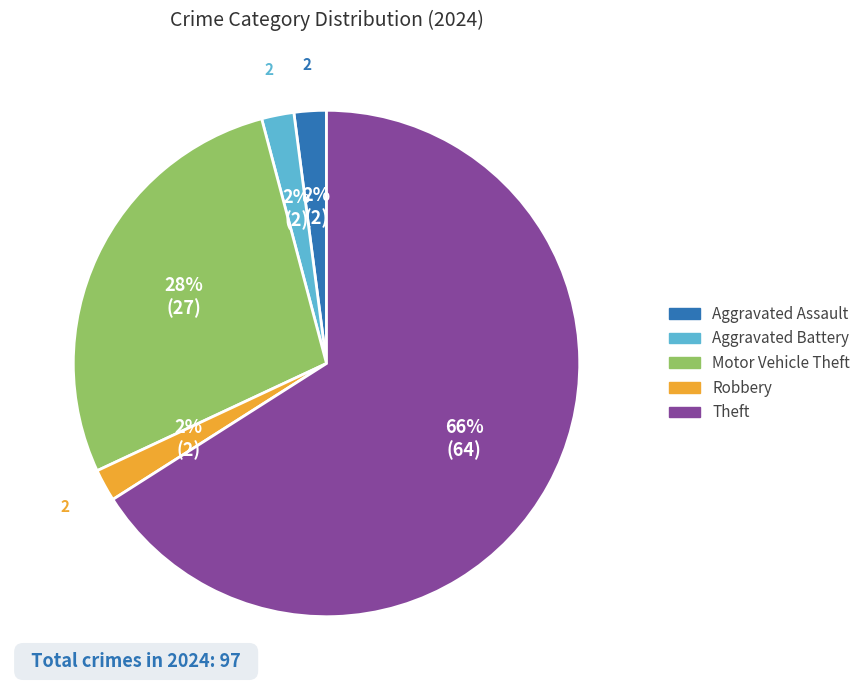

Does any single category account for the majority?

Yes